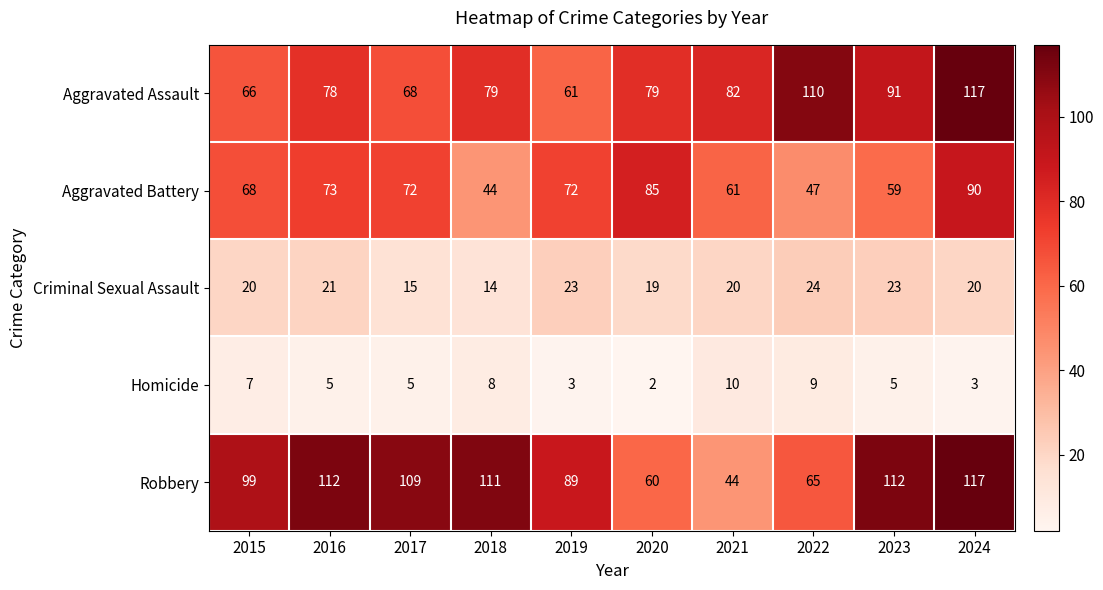

Rank the series at 2018 from lowest to highest value.

Homicide, Criminal Sexual Assault, Aggravated Battery, Aggravated Assault, Robbery